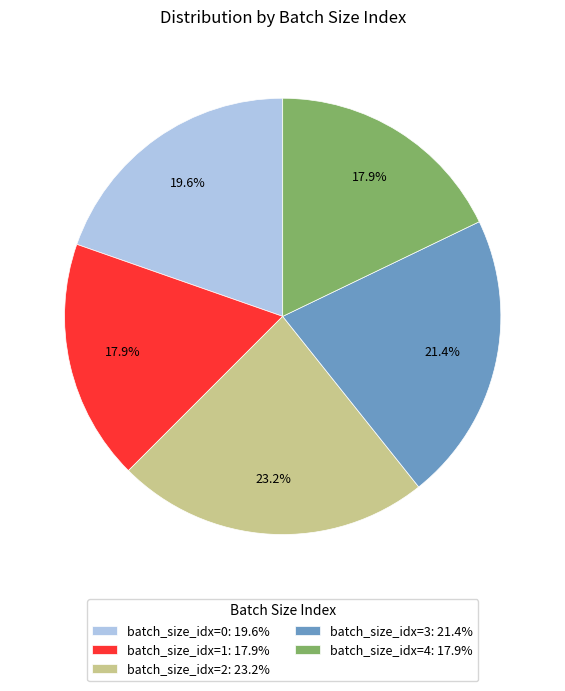

Is batch_size_idx=4: 17.9% the majority of the pie?

No